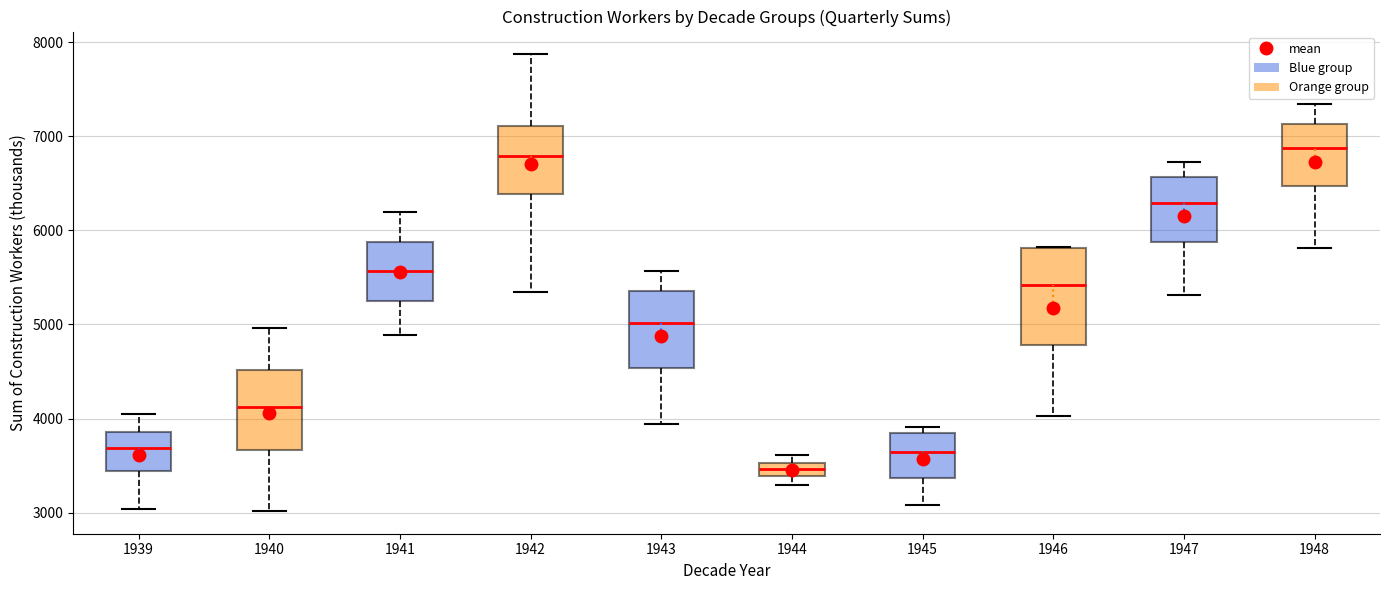

Which box has the lowest median line?

1944